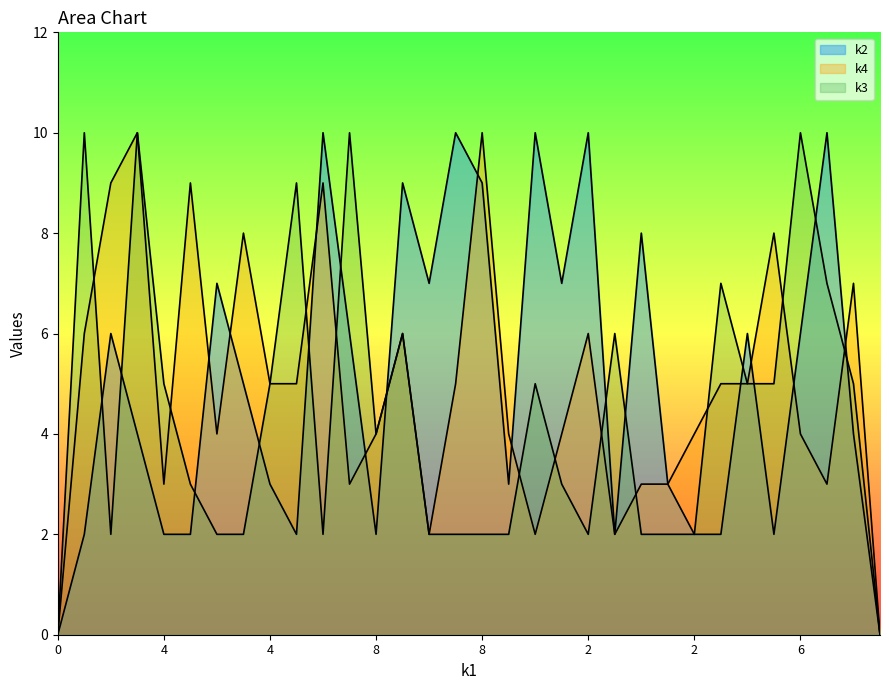

What is the maximum value for k4?

10